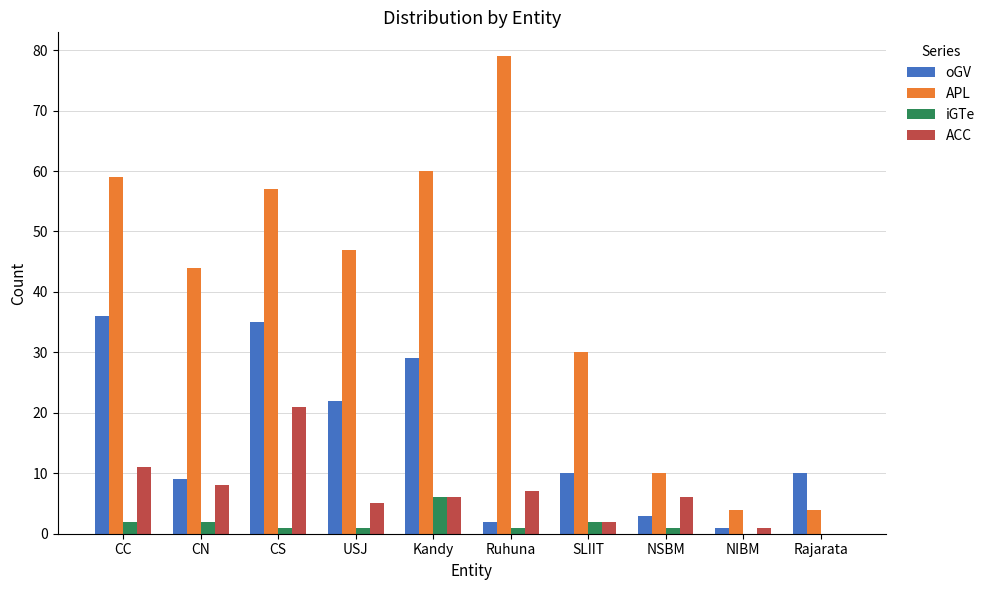

At which category does the chart reach its peak across all series?

Ruhuna